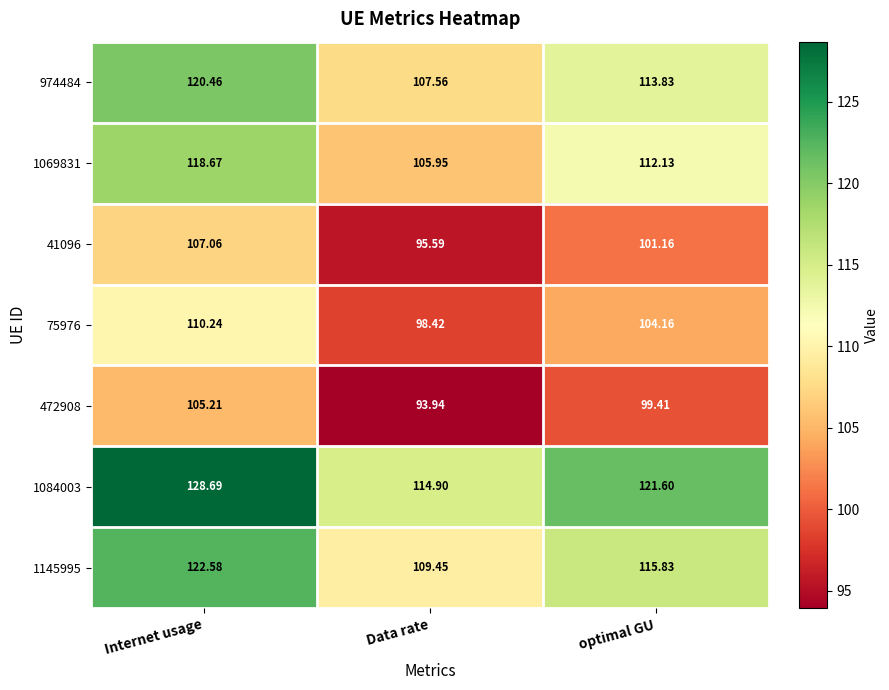

Is the value of 974484 at Data rate greater than the value of 1145995 at Data rate?

No